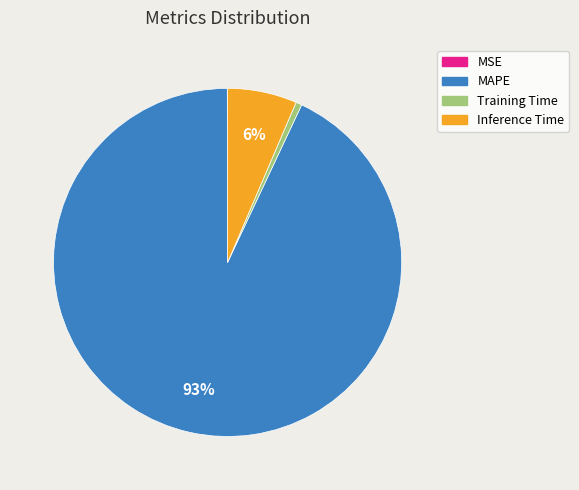

Which slice is the largest?

MAPE